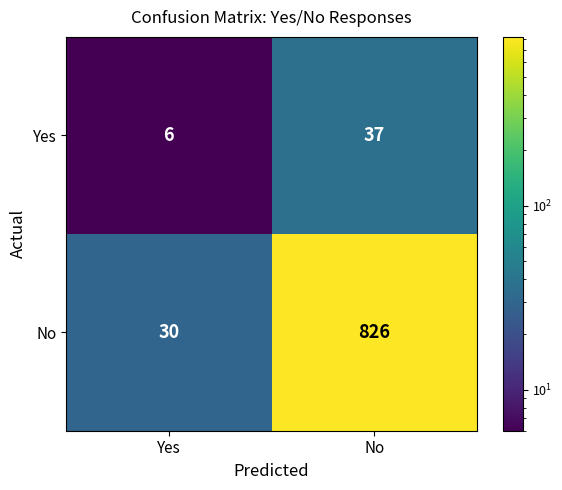

What is the minimum value shown in the chart?

6